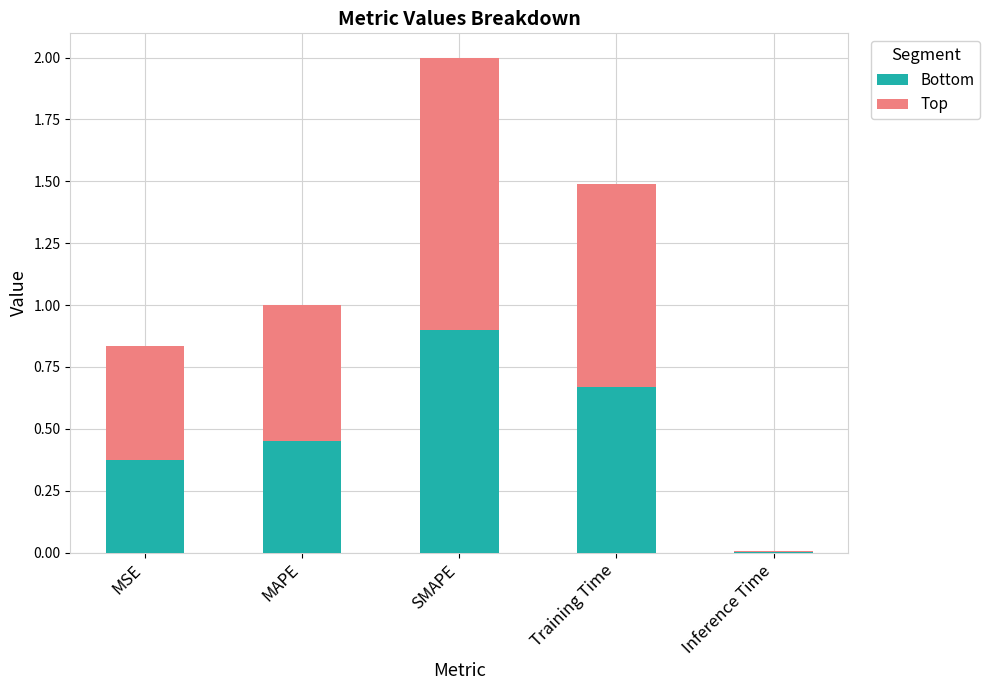

What is the sum of the Bottom values at MAPE and Training Time?

1.1